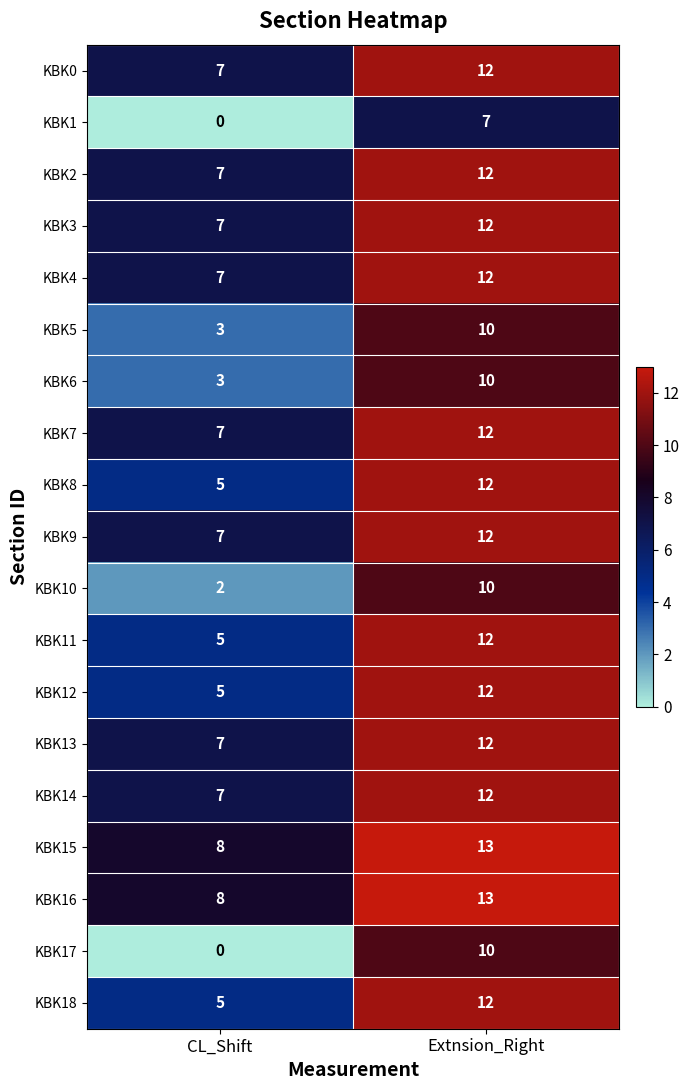

List the labels in order of KBK13 value, largest first.

Extnsion_Right, CL_Shift